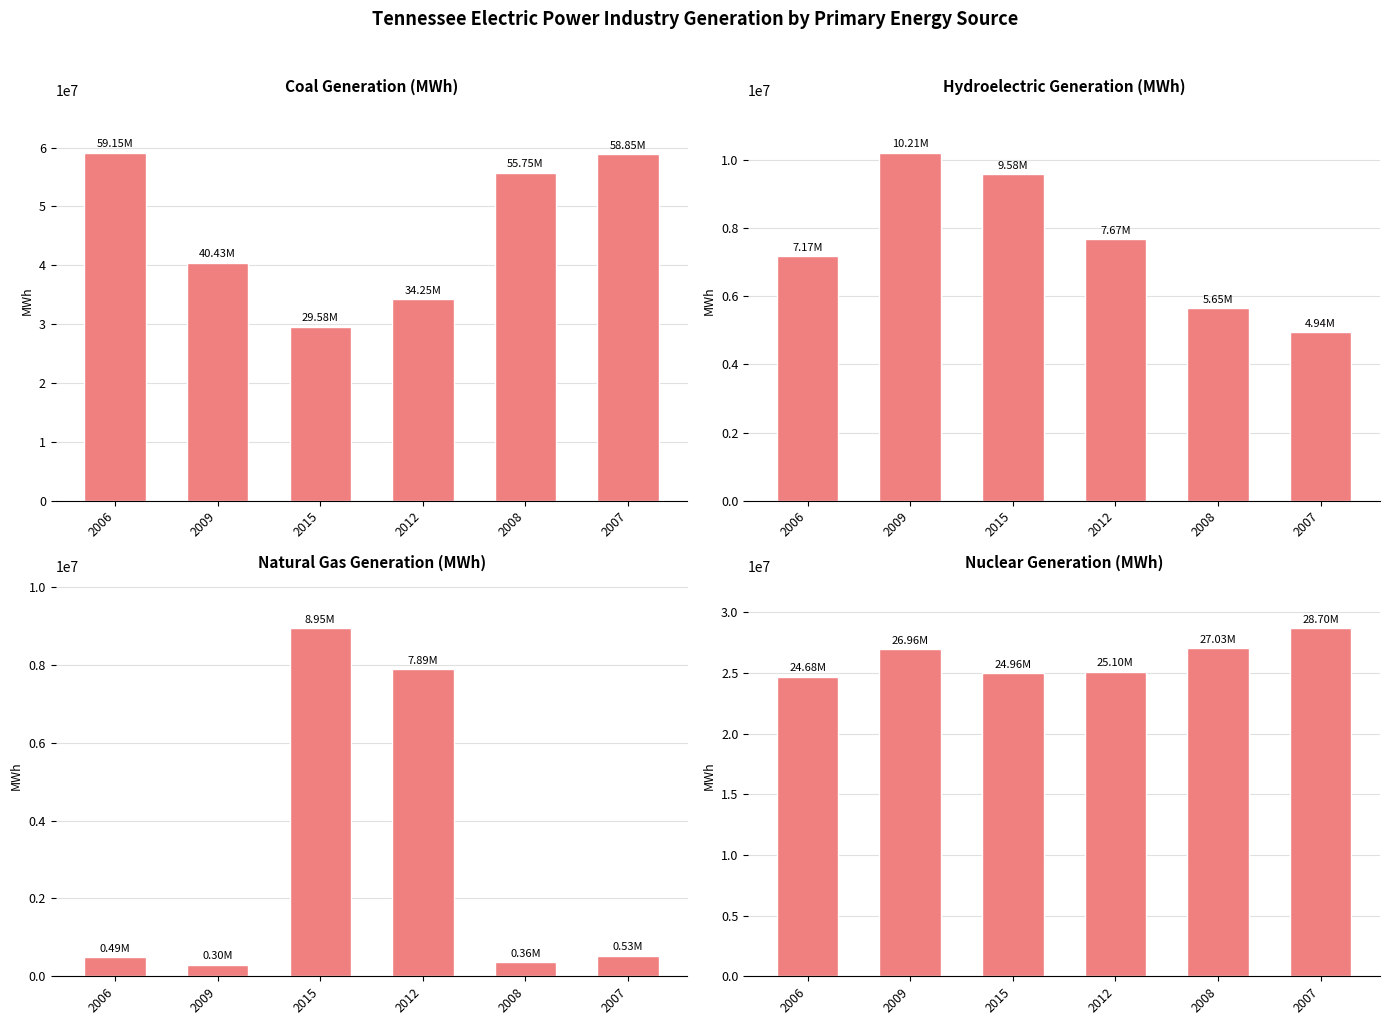

The value of Natural gas at 2008 is 193669. True or false?

False